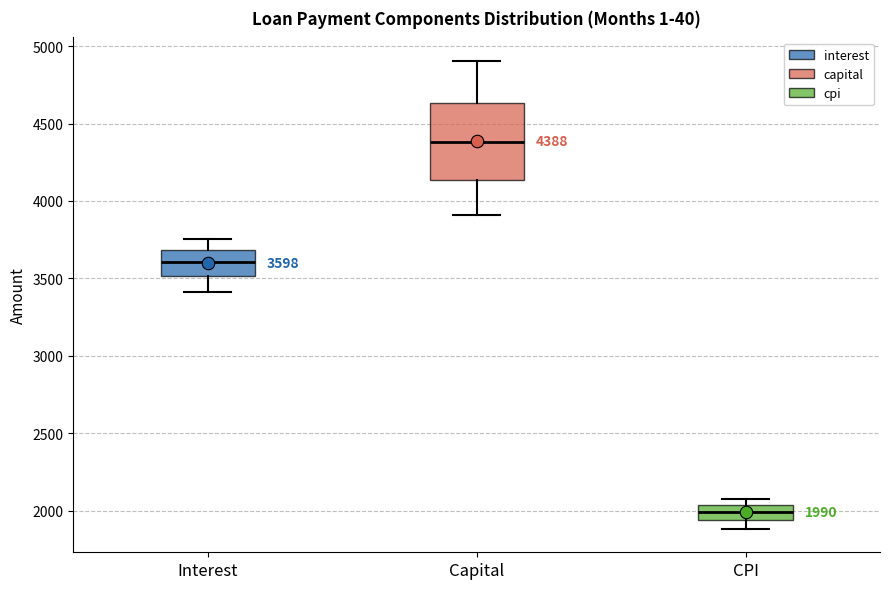

Which box's median line is the highest?

Capital